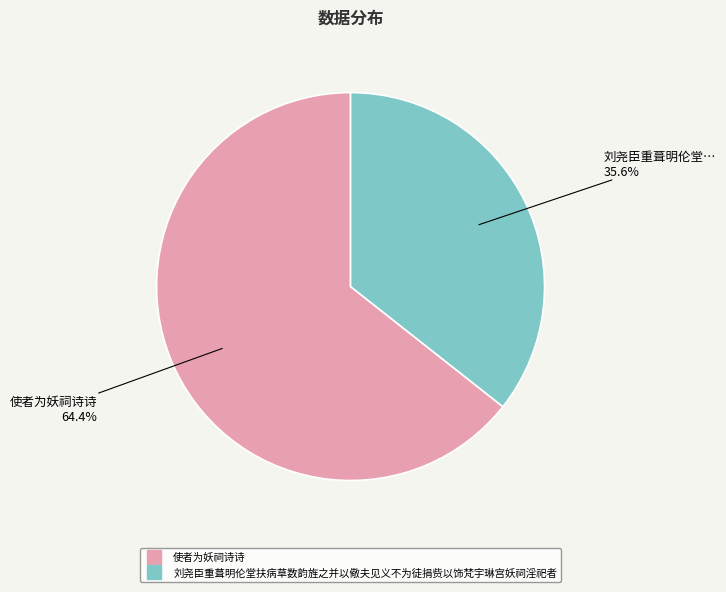

Does 使者为妖祠诗诗 represent more than half of the total?

Yes